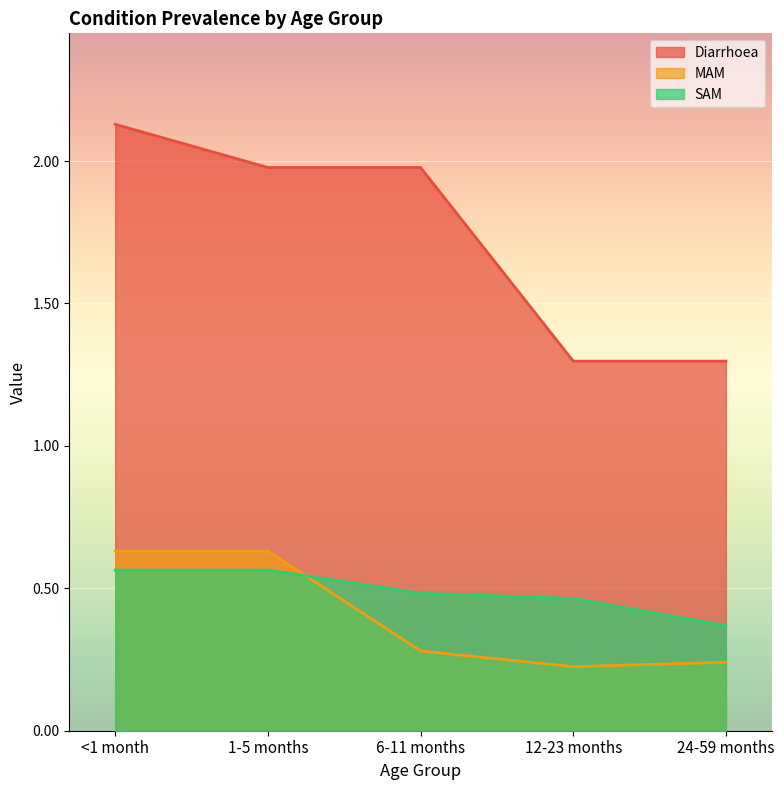

Which has a higher value, 1-5 months or 6-11 months?

1-5 months